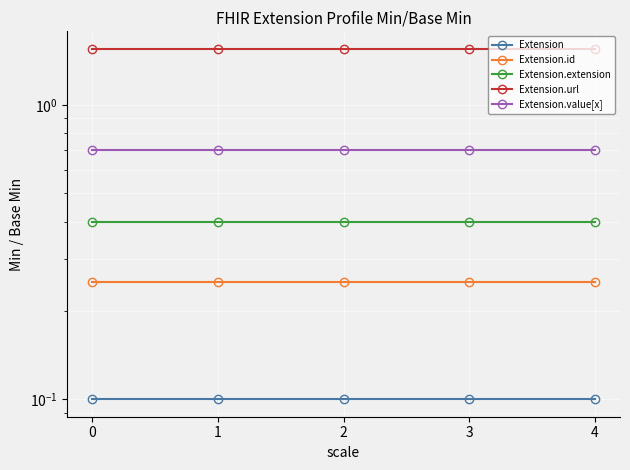

Is this an area chart (filled region under the line)?

No